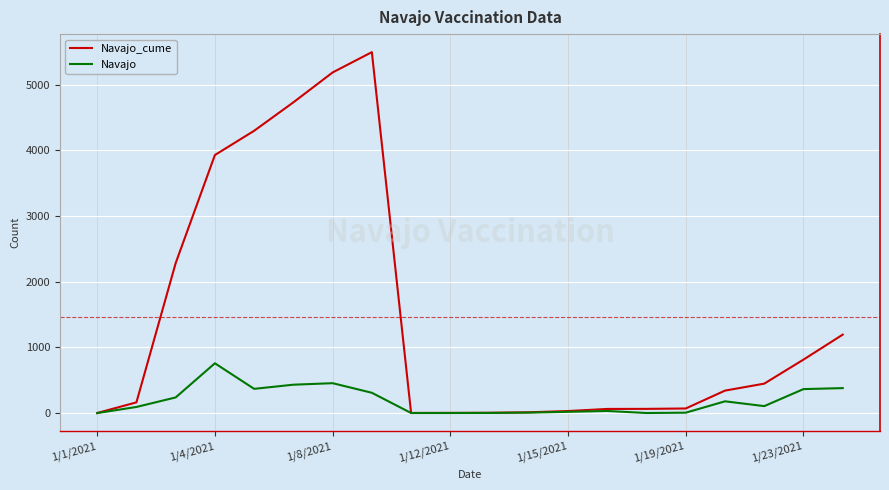

List the series in order of their peak value, lowest first.

Navajo, Navajo_cume